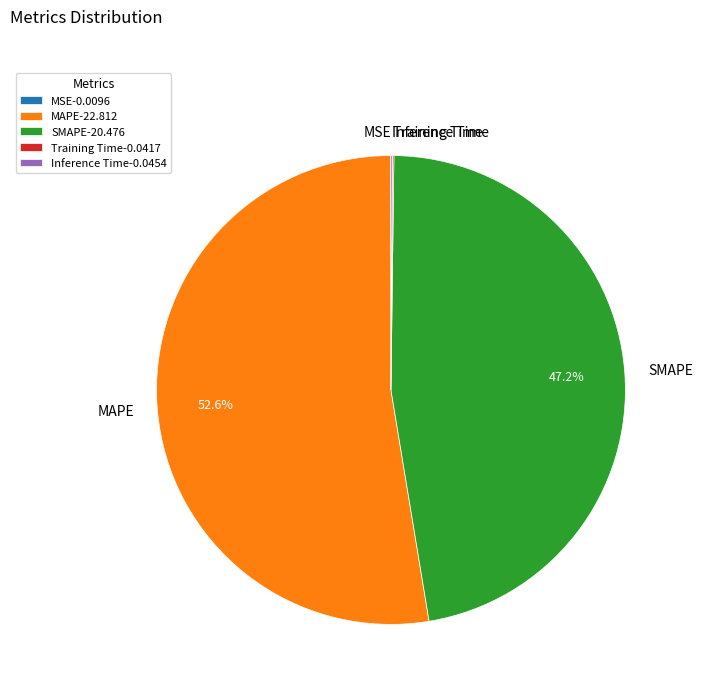

Is it true that MAPE is 53% of the pie?

True